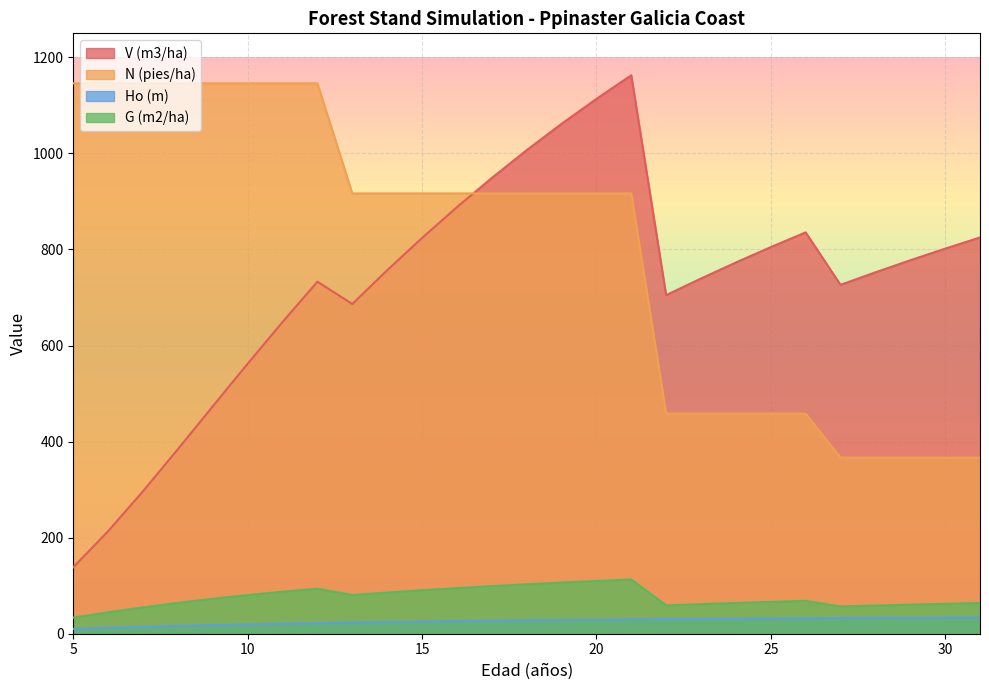

What is the value of the Ho (m) point at the 26th from the left?

33.5